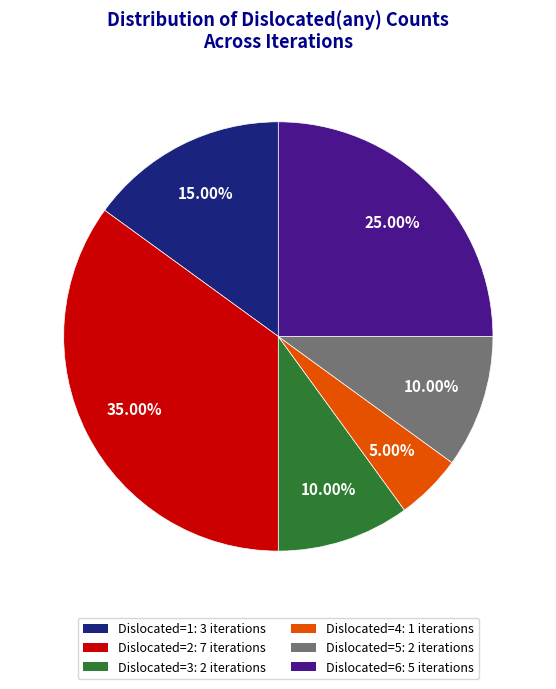

Which has a higher value, Dislocated=2: 7 iterations or Dislocated=5: 2 iterations?

Dislocated=2: 7 iterations